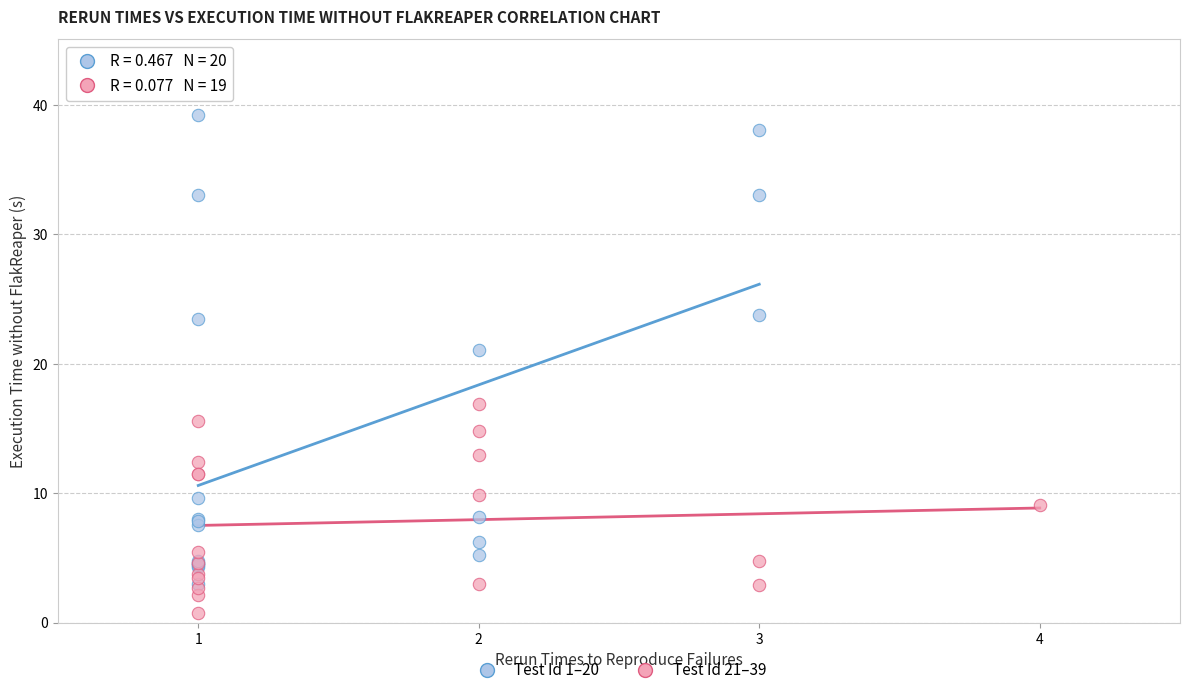

Which series has the widest spread of Y values?

Test Id 1–20